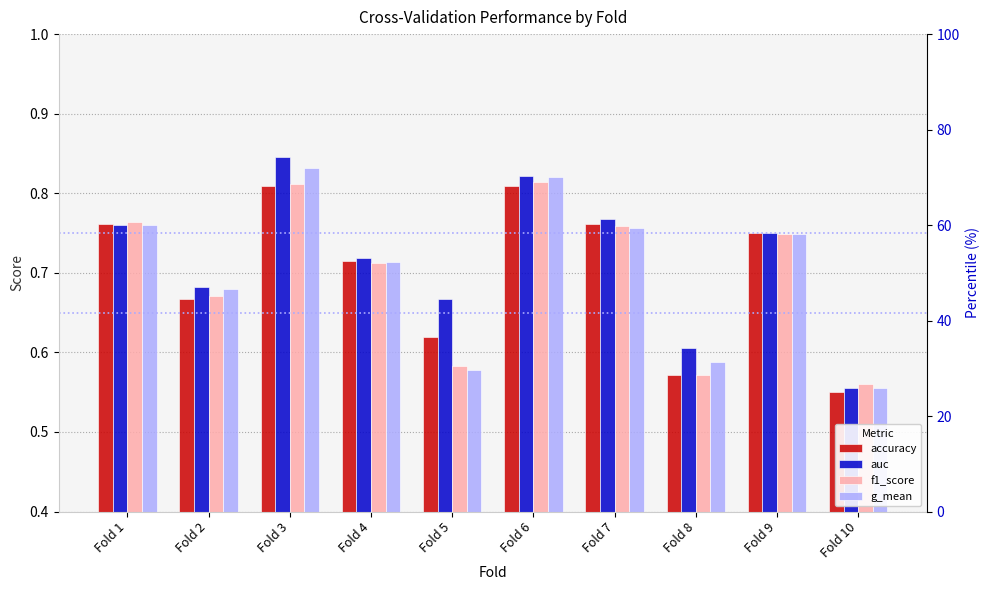

The value of f1_score at Fold 1 is 0.8. True or false?

True